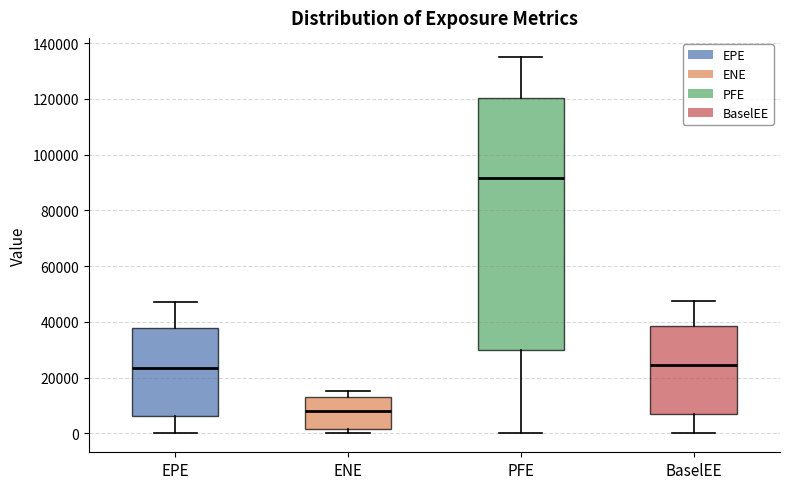

Where does the upper whisker of the box for EPE end on the y-axis? The values are not printed on the chart, so give them approximately, as read against the axis.

48000